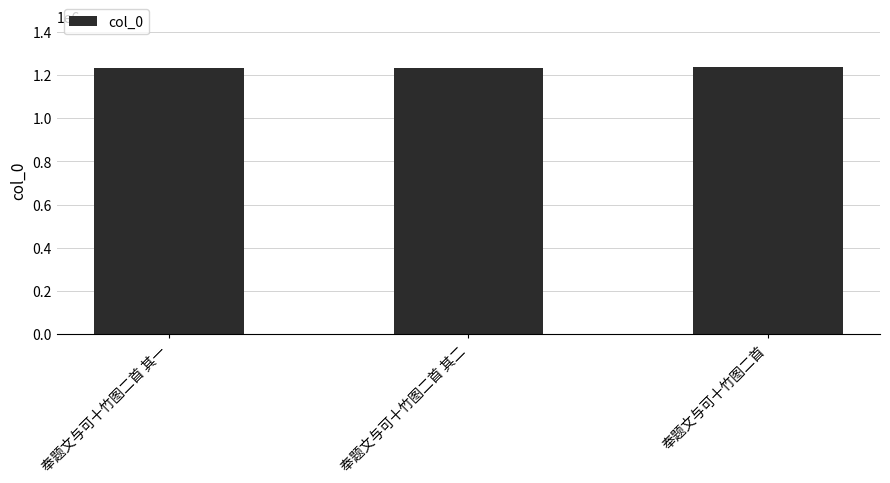

What is the value of the 2nd bar from the left?

1230449